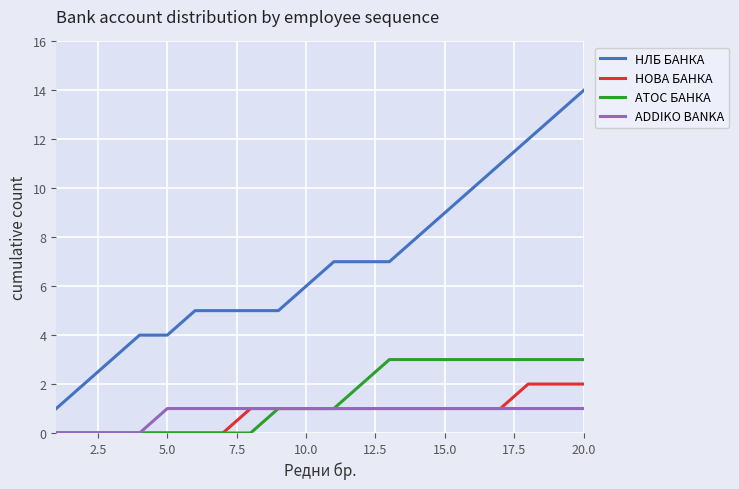

Which series has the widest spread of values?

НЛБ БАНКА